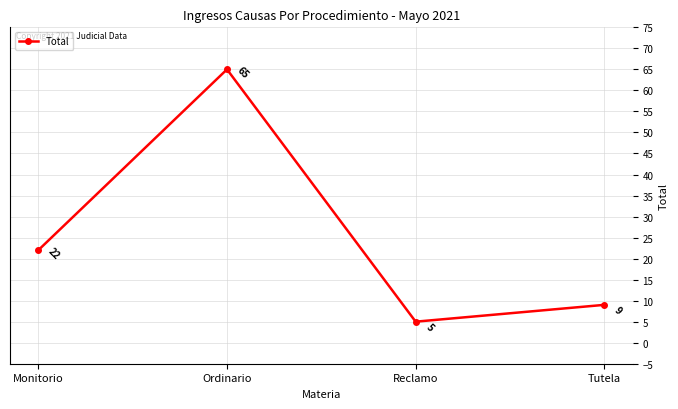

The chart shows a value of 65 at Ordinario. True or false?

True